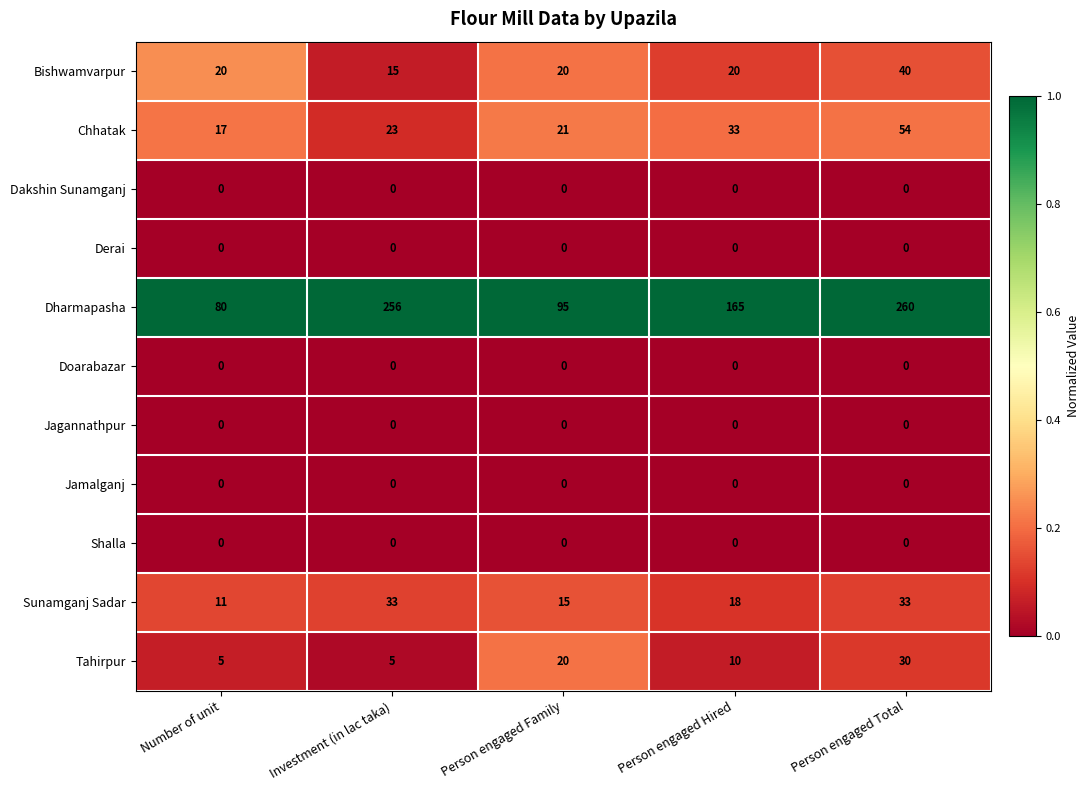

The Sunamganj Sadar series shows 15 at Person engaged Family. True or false?

True